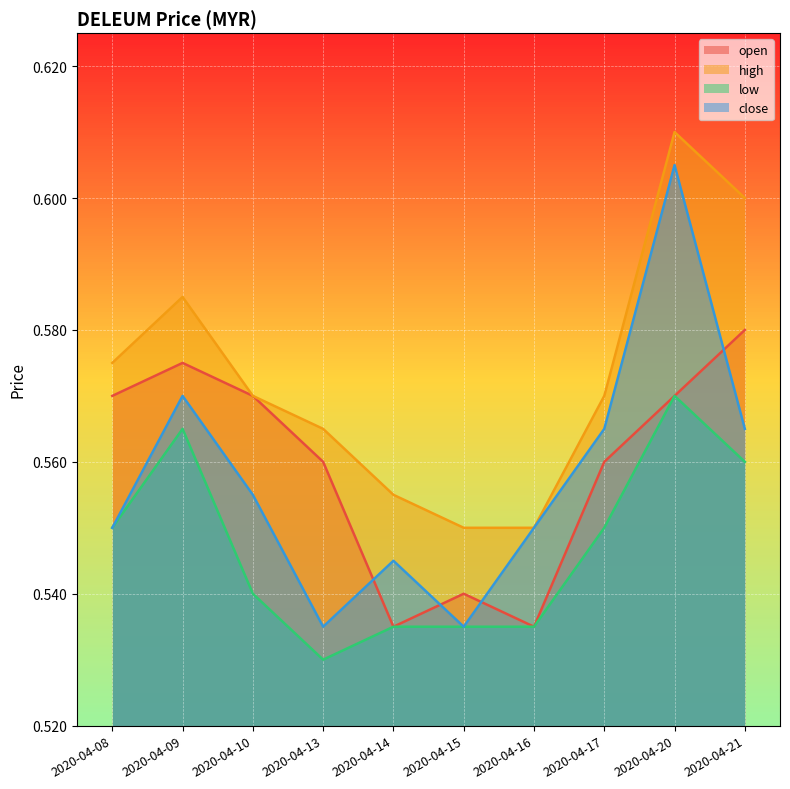

What is the average value of the high series?

0.6